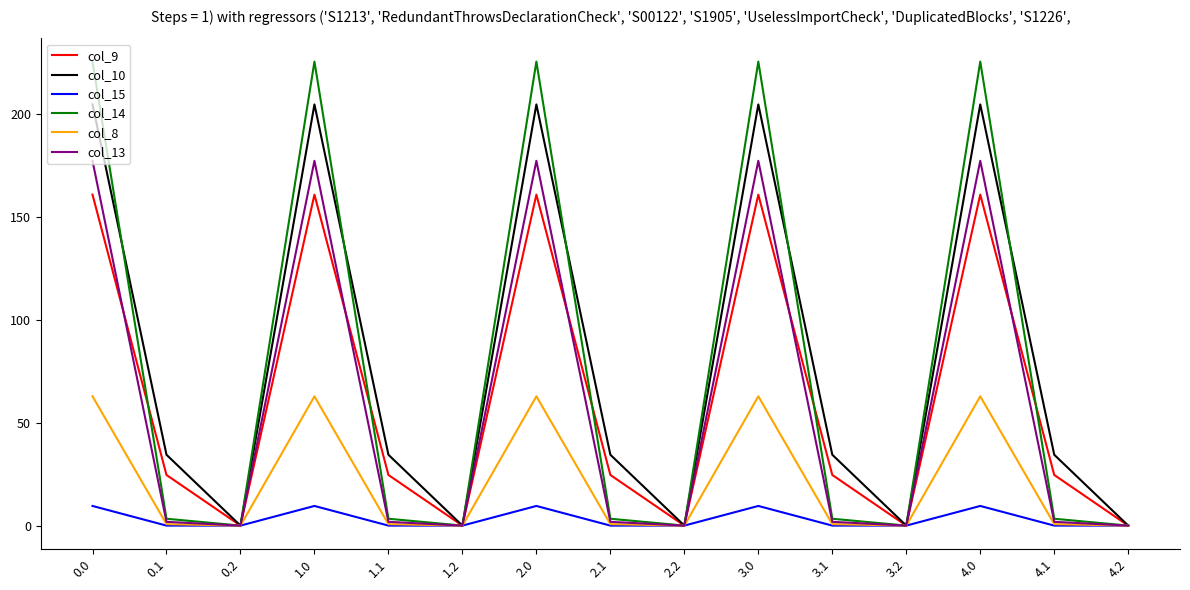

What are all the series names shown in the legend?

col_9, col_10, col_15, col_14, col_8, col_13